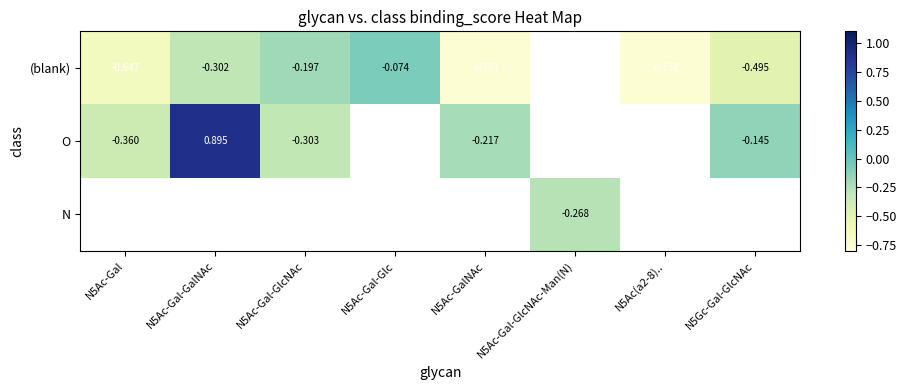

Is the value of O at N5Ac-Gal greater than the value of (blank) at N5Ac-Gal?

Yes